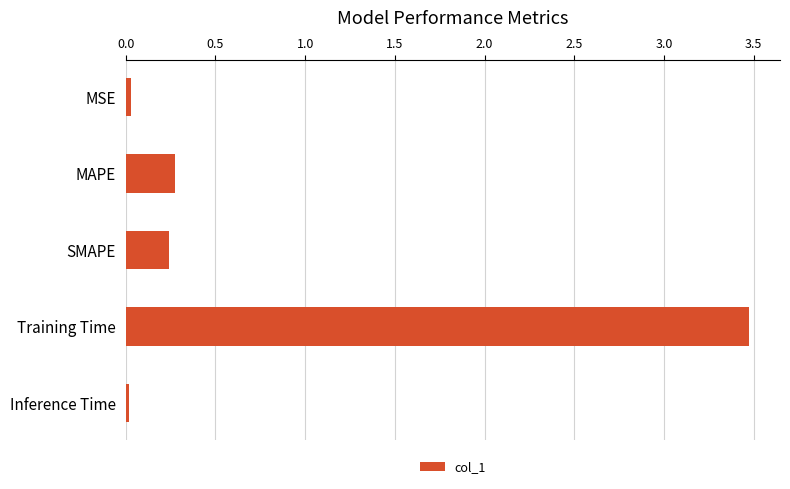

Are the bars grouped side by side (vs. stacked)?

No